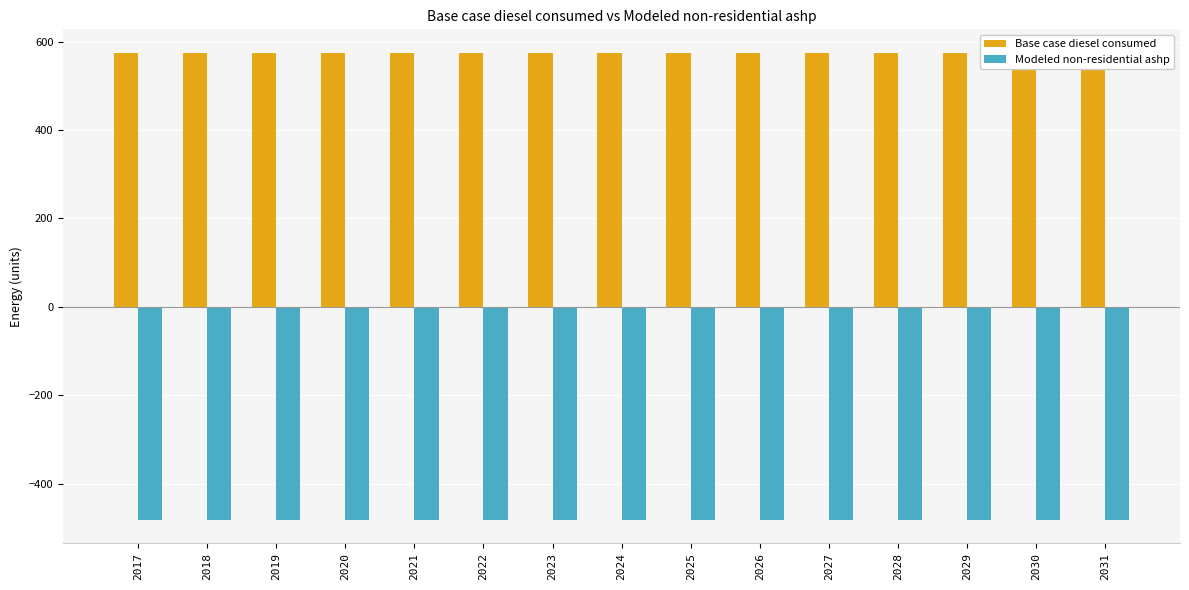

Count the number of categories in the chart.

15